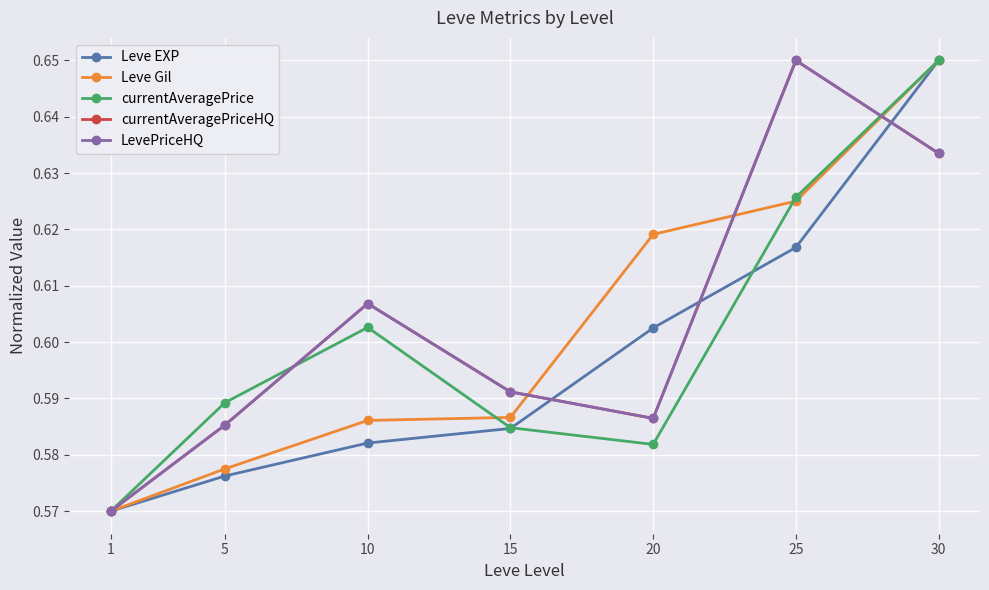

Does the chart have visible grid lines?

Yes